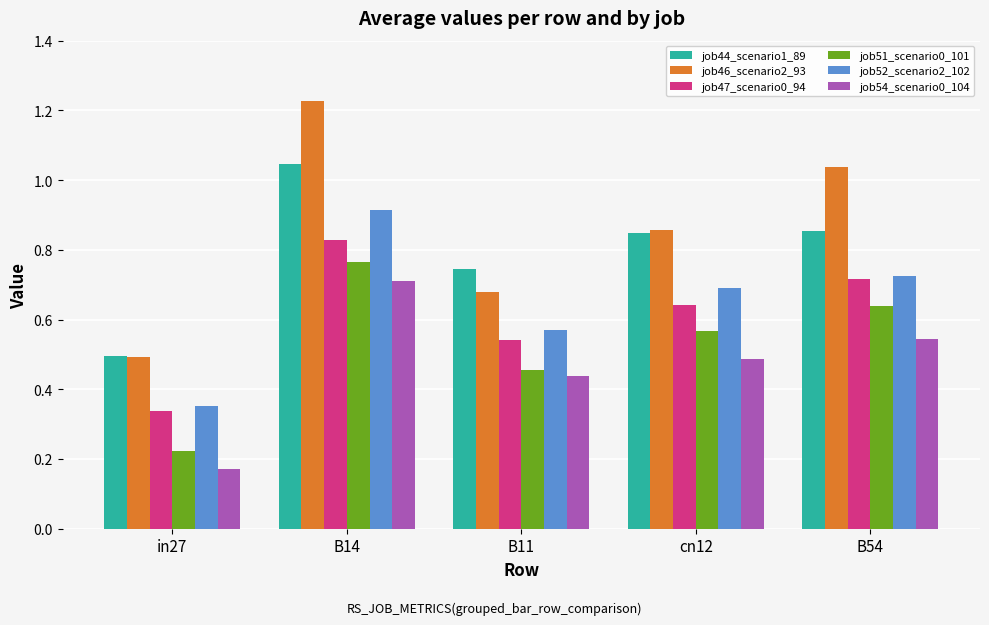

Is the value of job51_scenario0_101 at in27 greater than the value of job52_scenario2_102 at cn12?

No